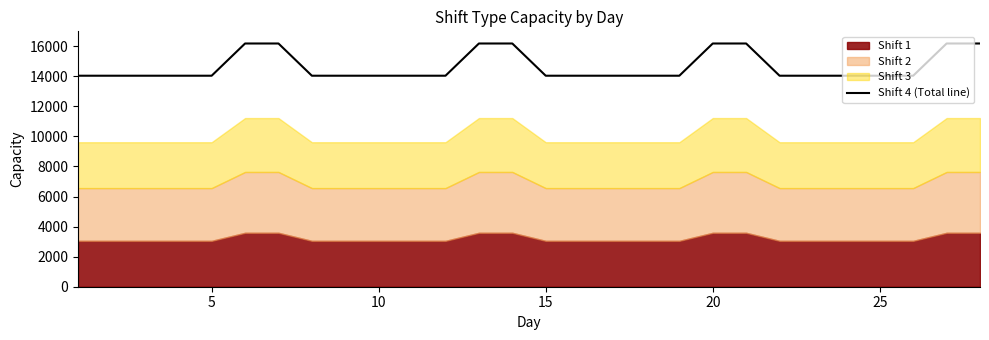

What is the highest value of the Shift 4 (Total line) series?

16183